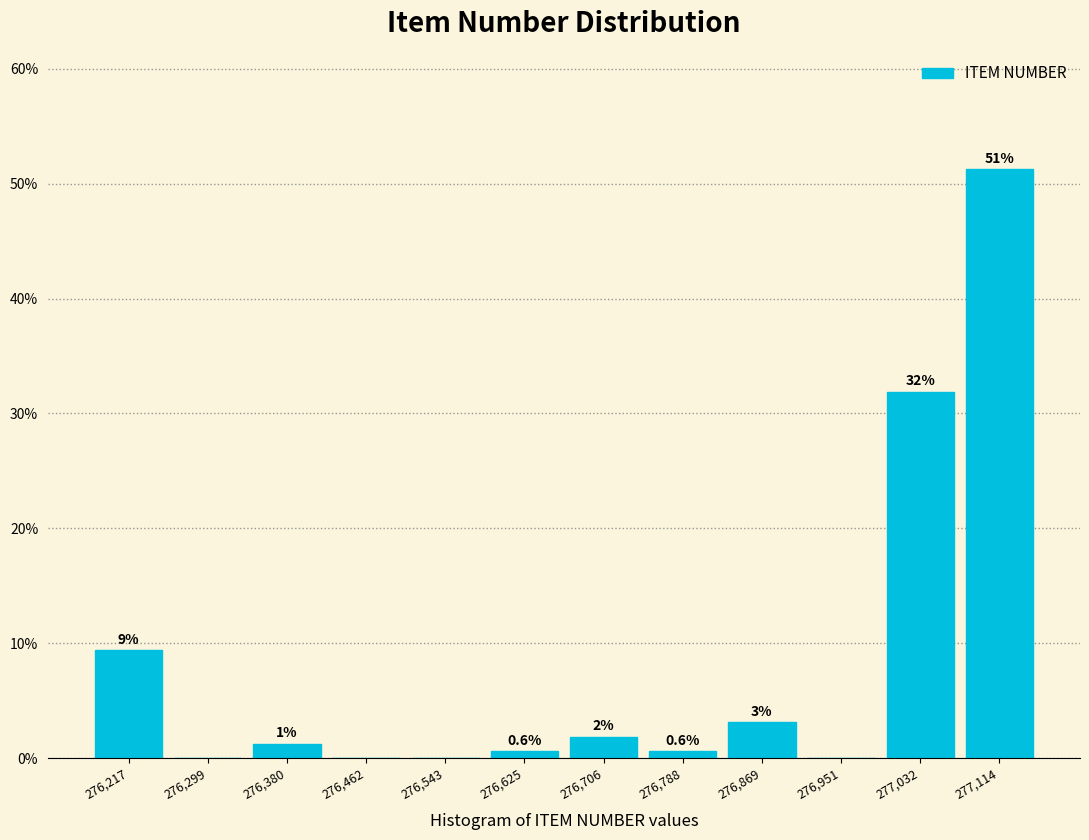

Over which range of the x-axis is the bar tallest?

277070 to 277160